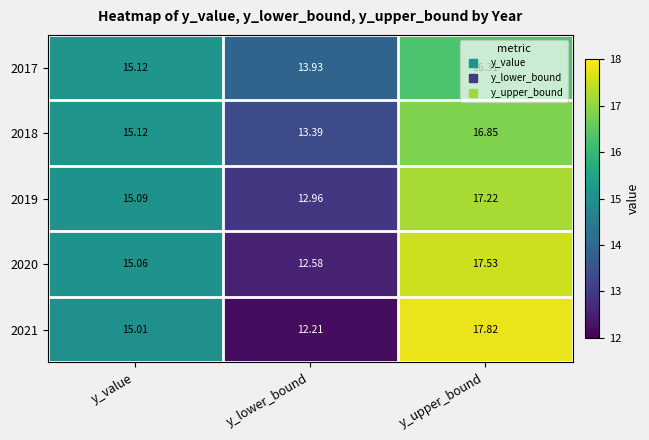

How many distinct data groups are displayed?

5